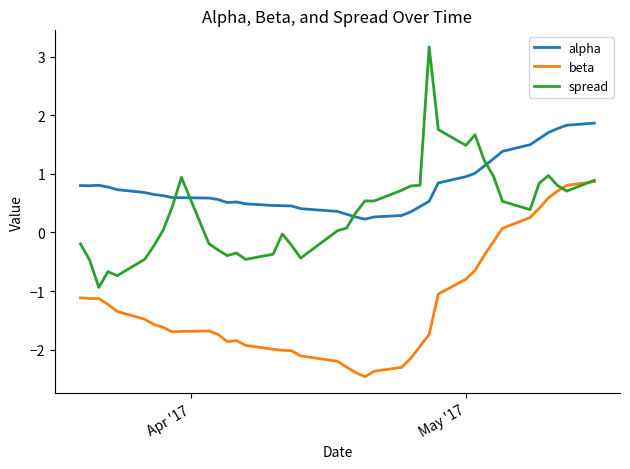

What is the maximum value shown in the chart?

3.2